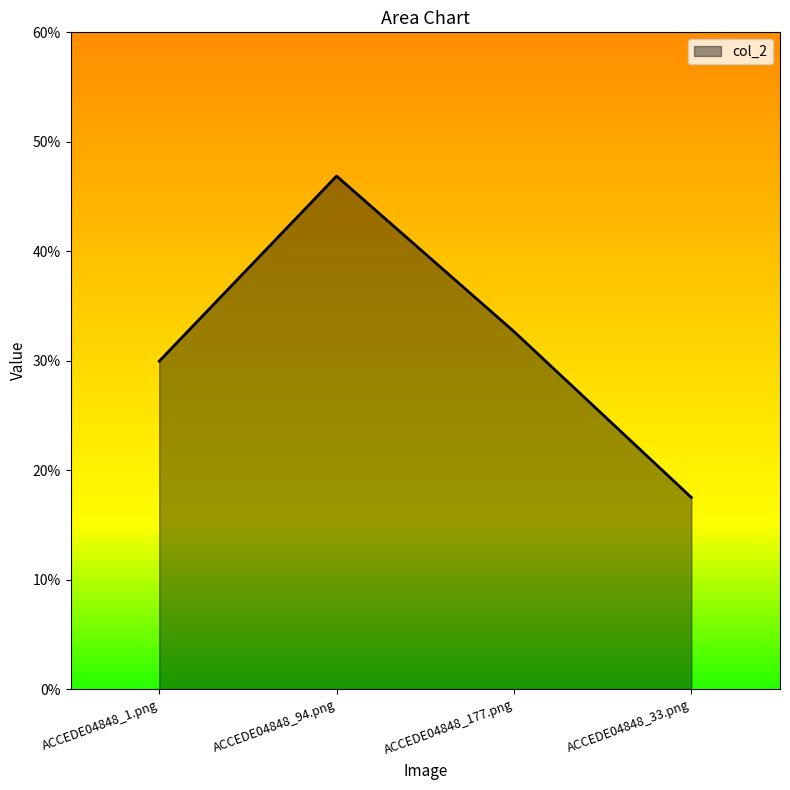

The value at ACCEDE04848_177.png is 0.3. True or false?

True